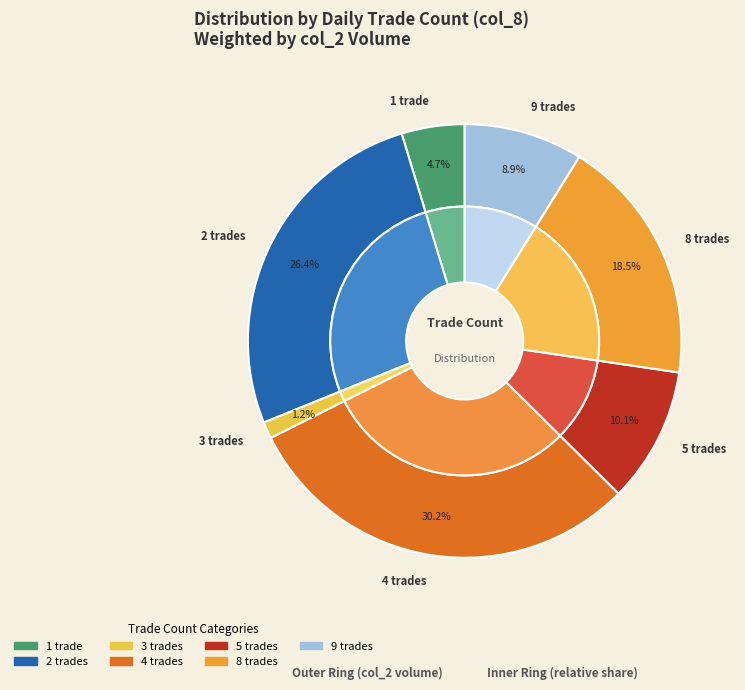

Does any single category account for the majority?

No